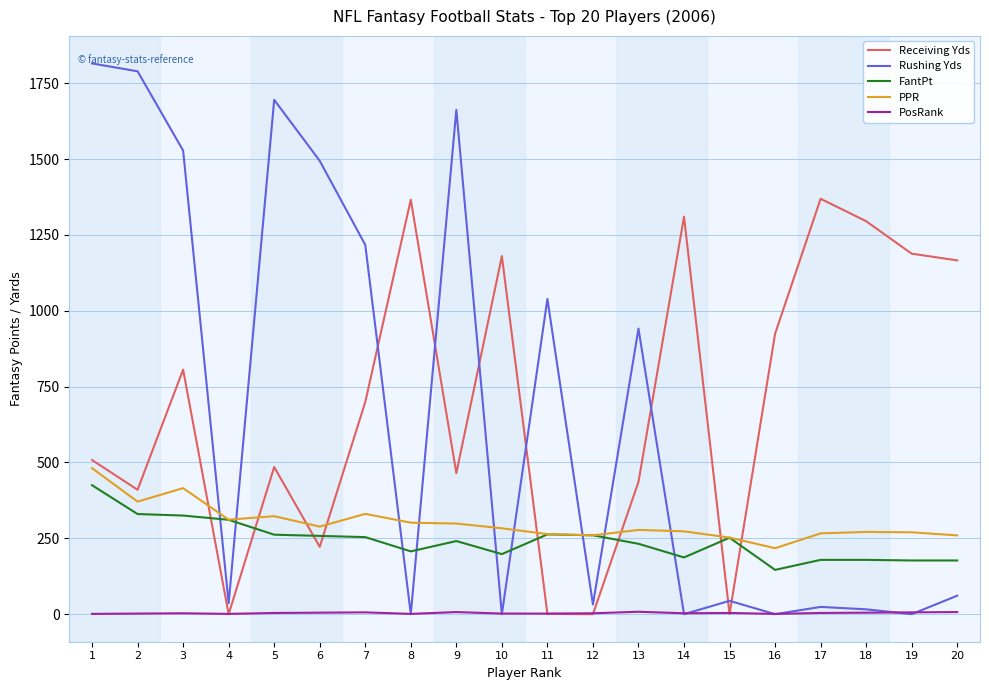

The value of PPR at 13 is 94.3. True or false?

False